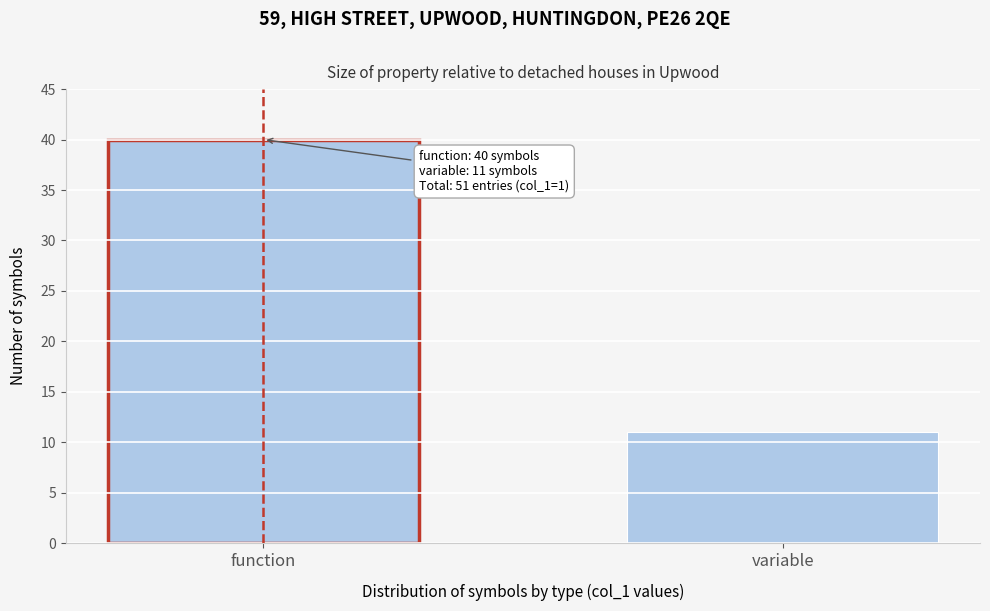

Reading right to left, transcribe all the data shown in this chart.

11	40